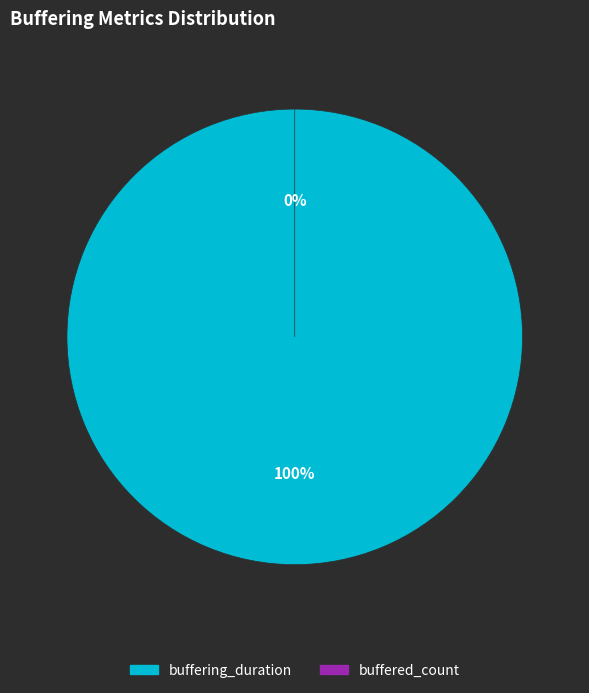

Is it true that buffering_duration is 100% of the pie?

True